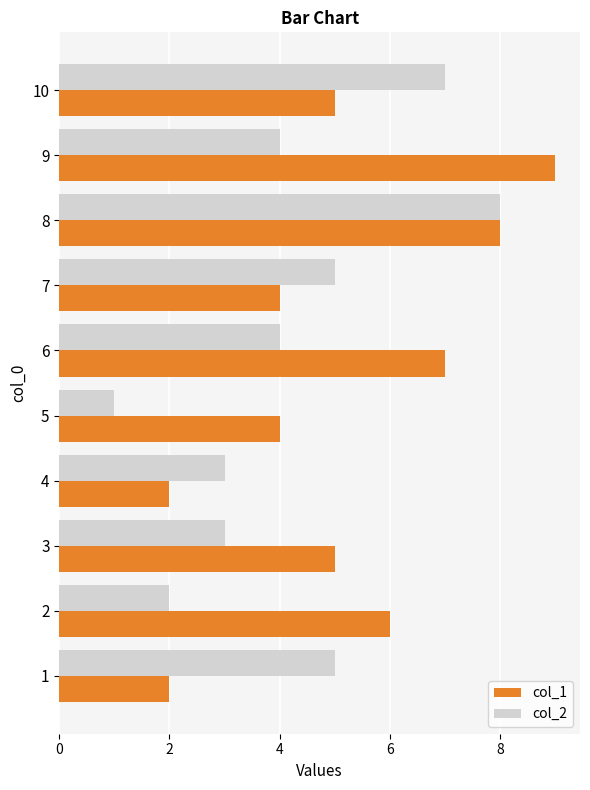

List the series in order of their peak value, lowest first.

col_2, col_1